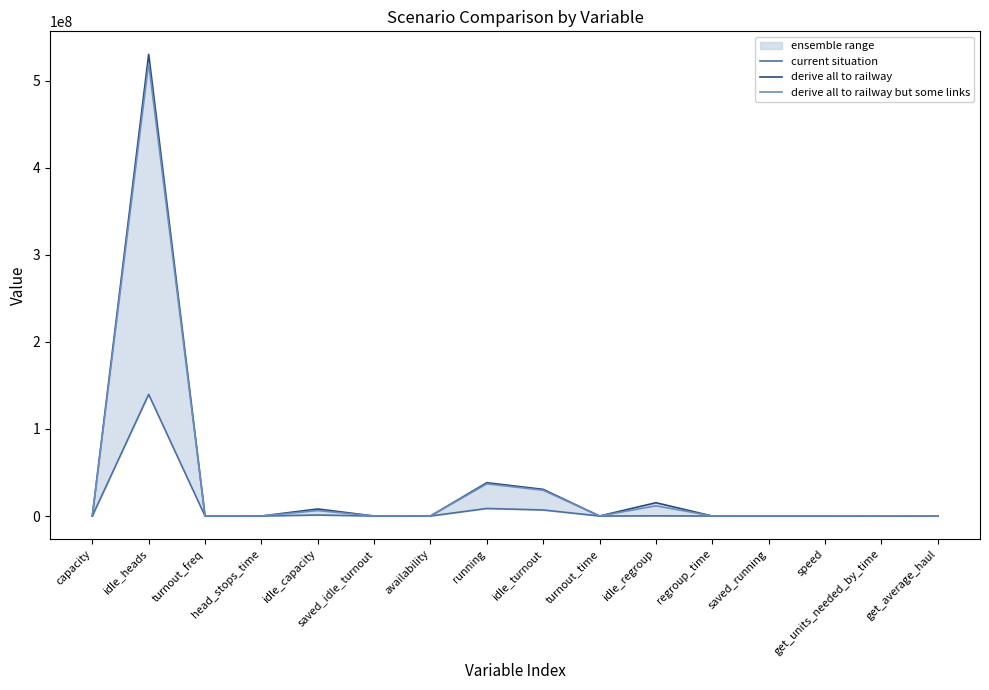

At which label does derive all to railway but some links reach its minimum?

saved_idle_turnout